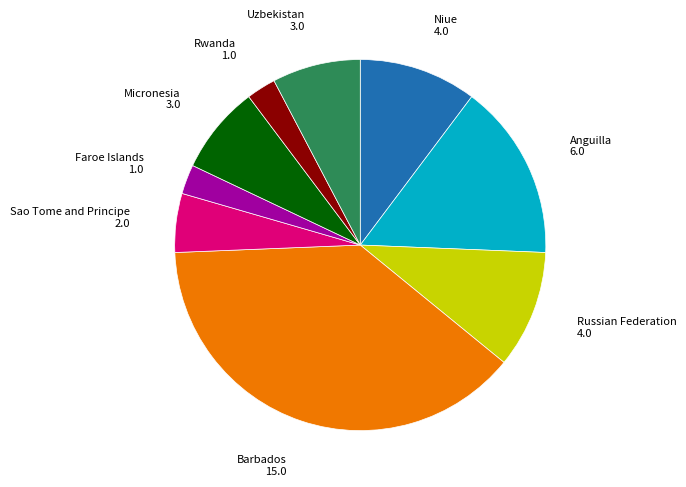

Is there a majority slice in this chart?

No